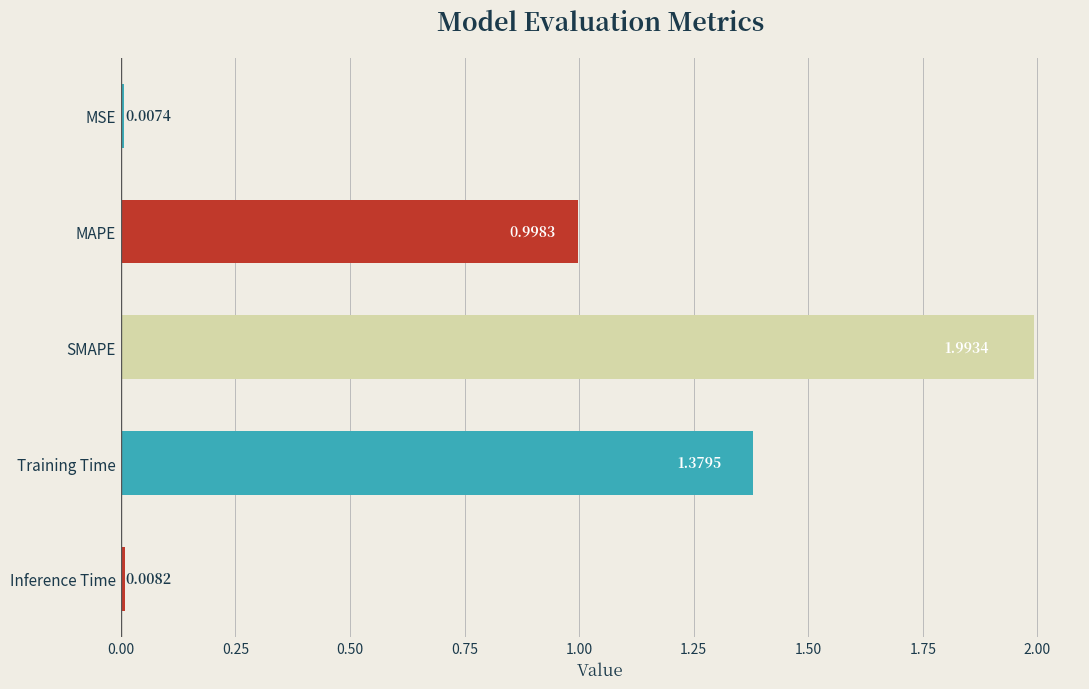

What is the sum of all values?

4.4